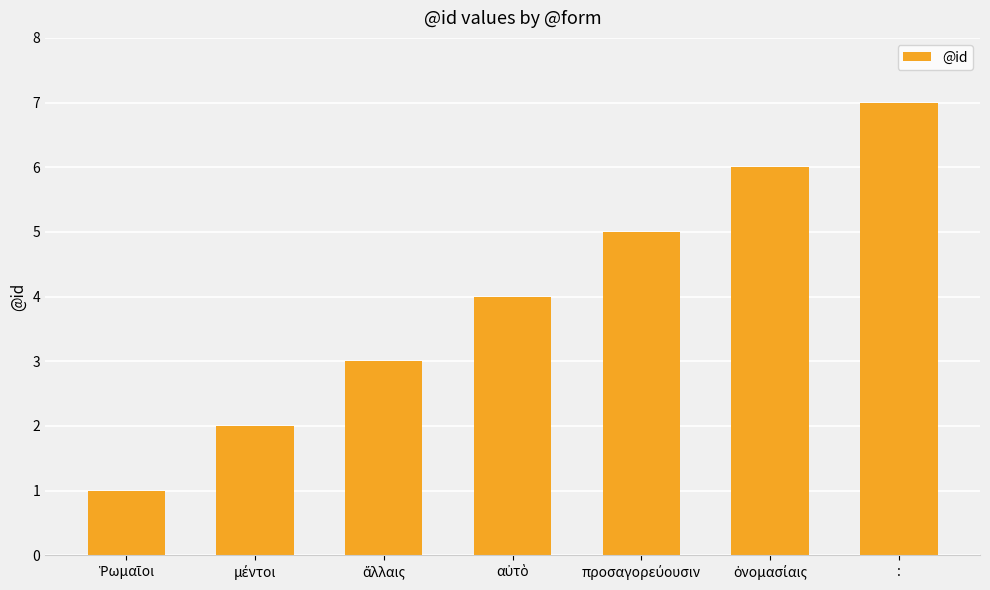

How many distinct data groups are displayed?

1